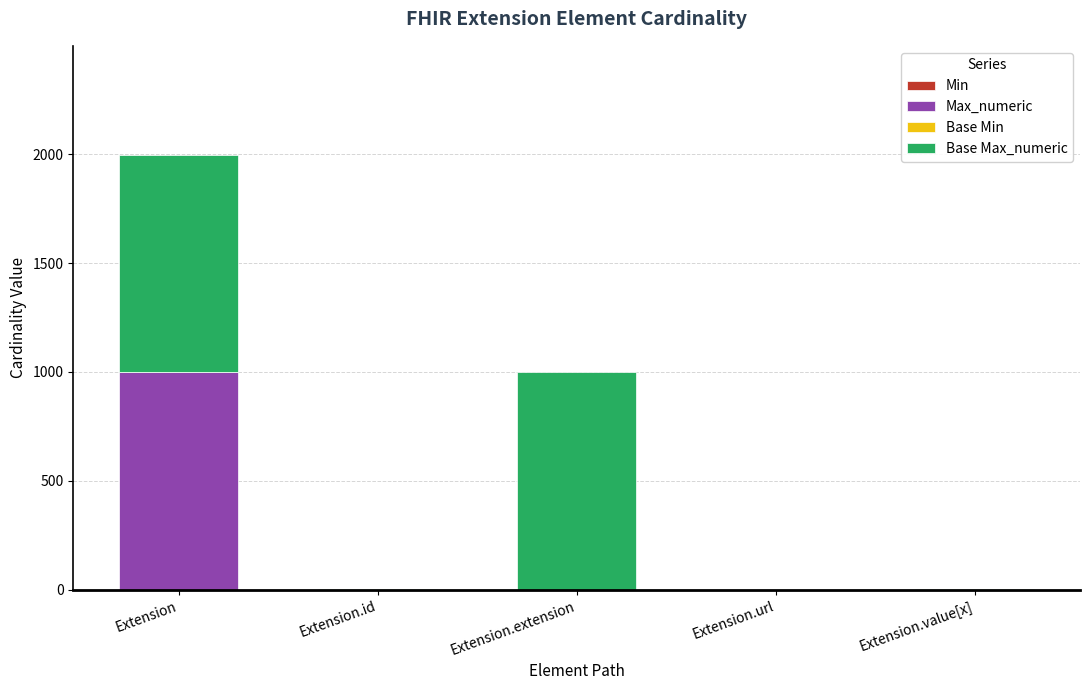

What is the total value across all series at Extension.extension?

999